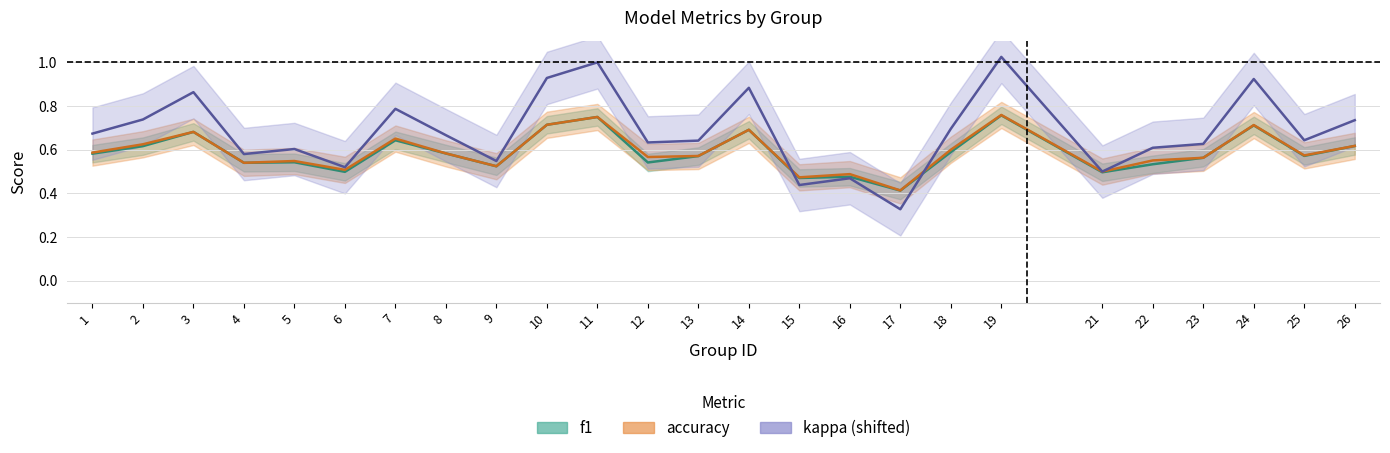

Between which two adjacent categories do accuracy and kappa first intersect?

14 and 15